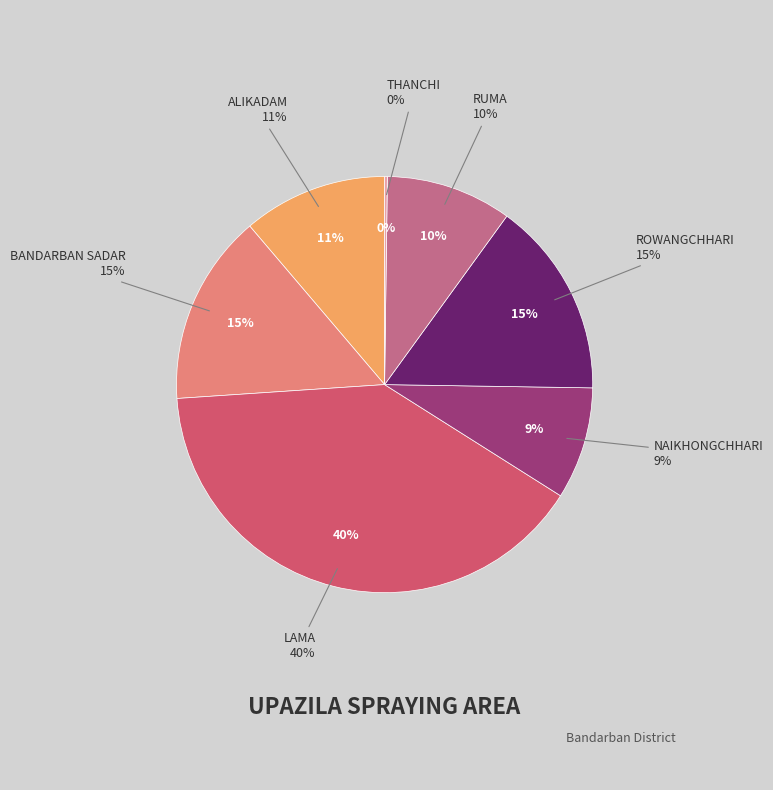

To the nearest percent, what portion does Naikhongchhari represent?

9%